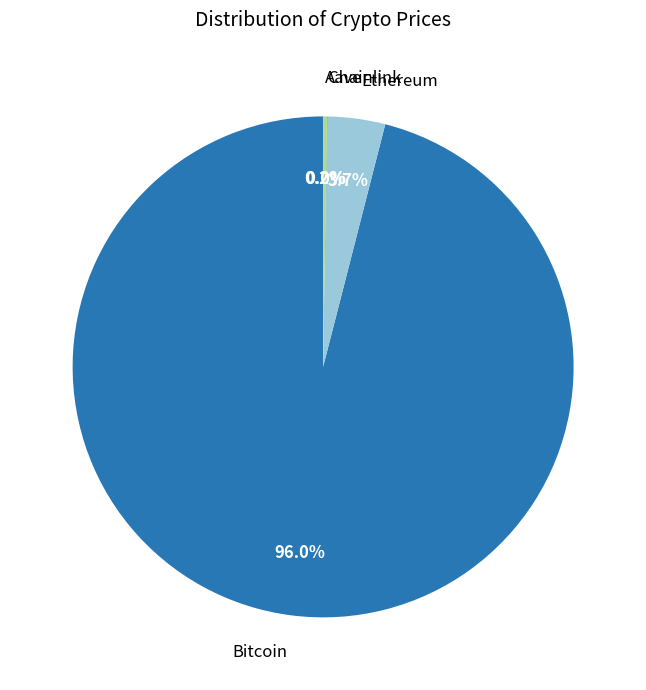

What percentage is the Bitcoin slice, to the nearest percent?

96%